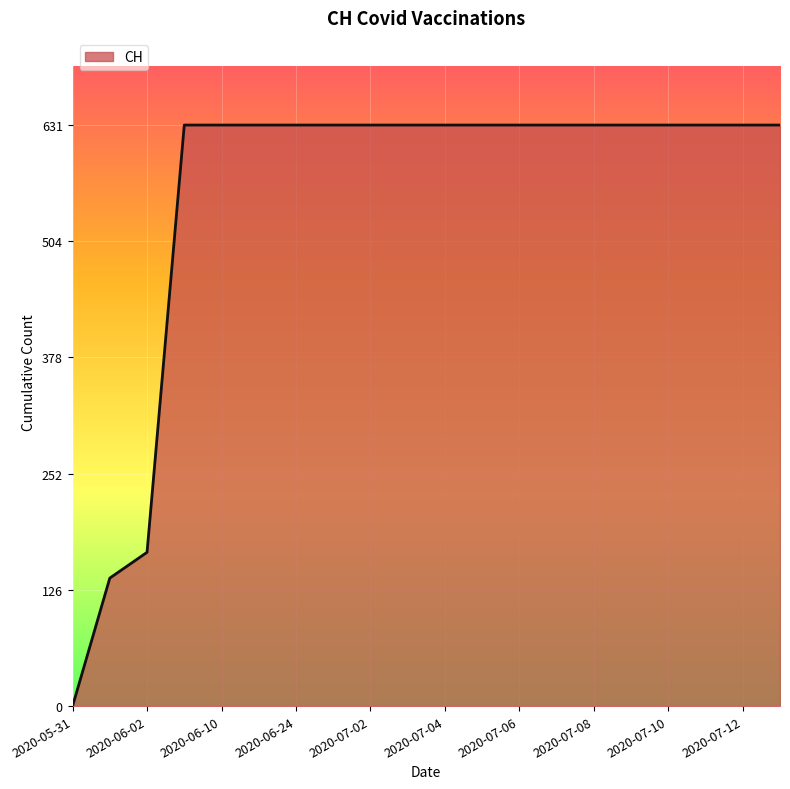

What is the greatest value displayed?

631